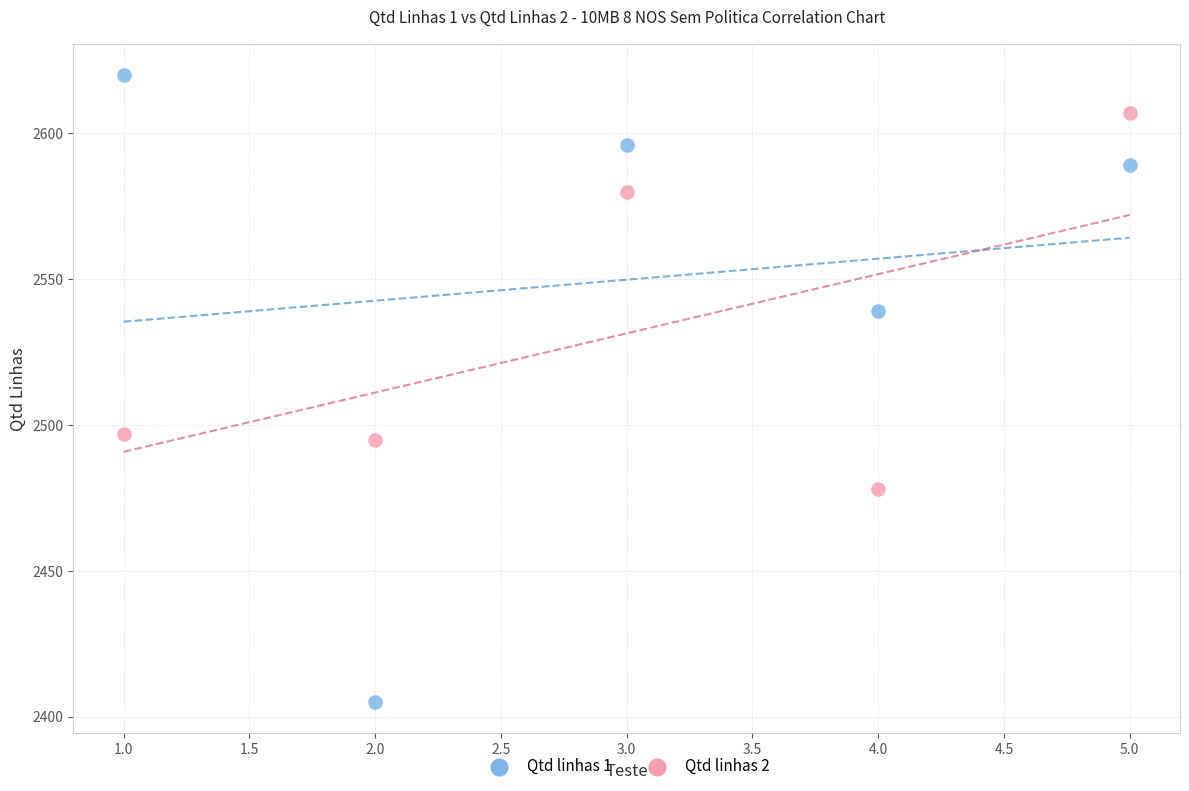

What is the X range (max minus min) for the scatter plot?

4